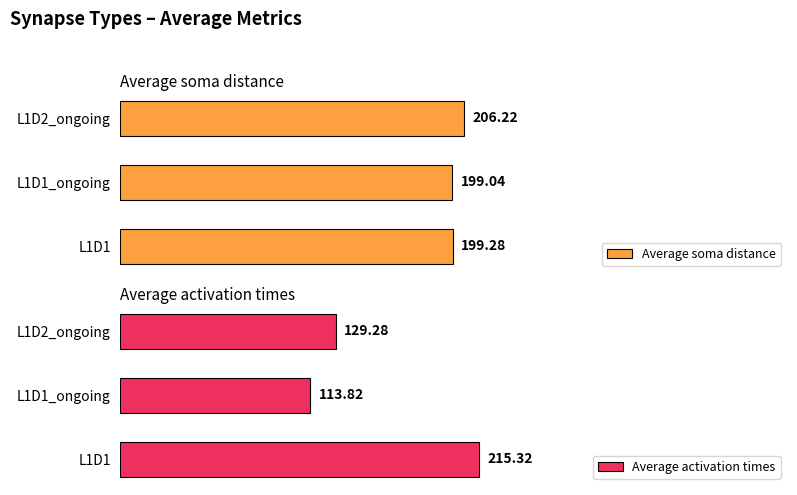

What is the minimum value shown in the chart?

113.8